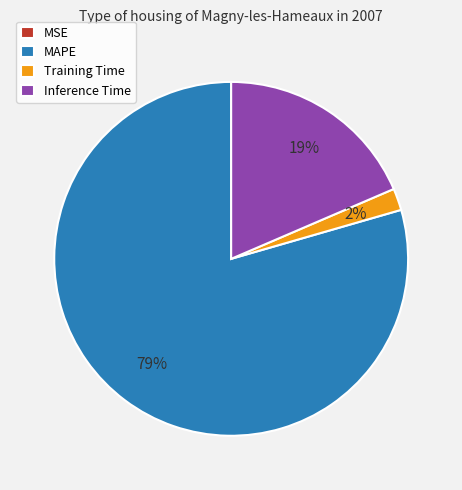

Does MAPE account for over 50% of the chart?

Yes